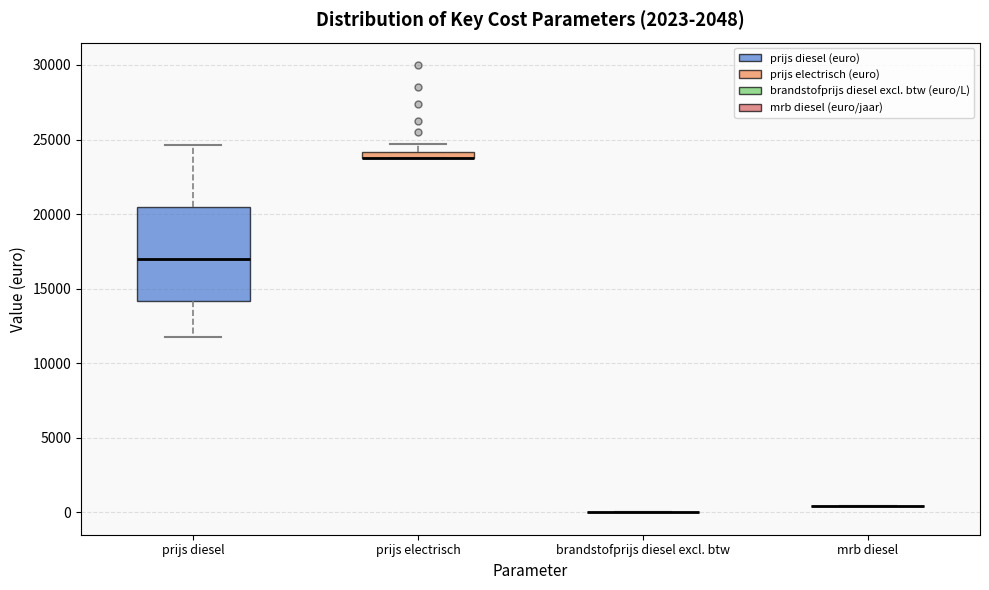

Comparing the boxes themselves (not the whiskers), which one is the tallest?

prijs diesel